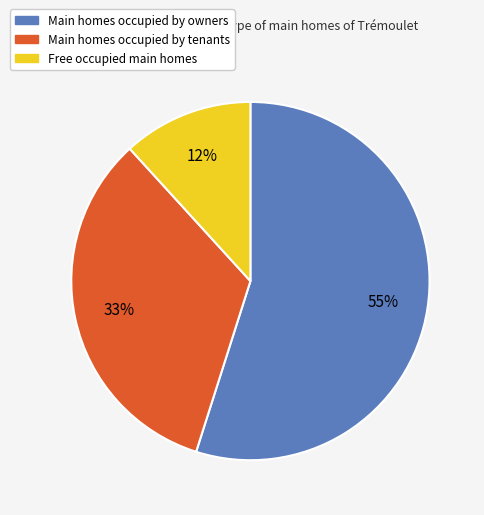

To the nearest percent, what is the average slice percentage?

33%